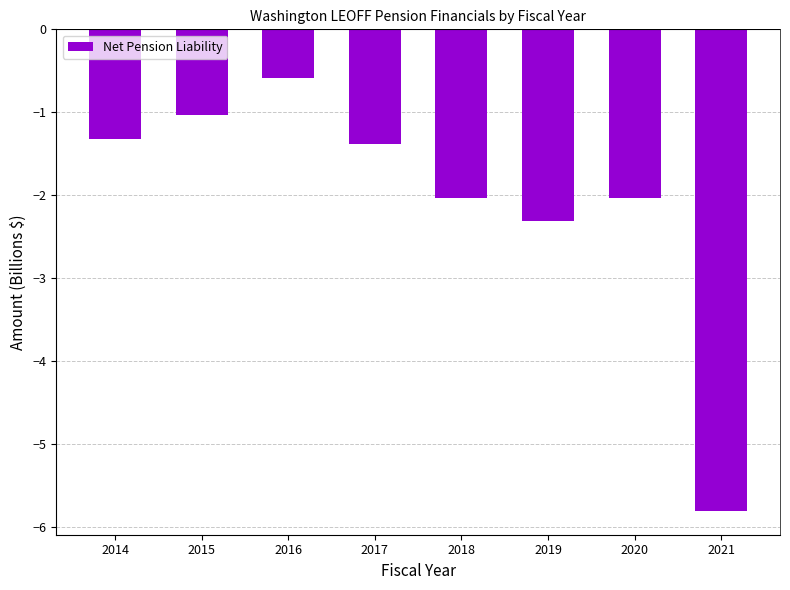

At which label does the data first exceed -1?

2016